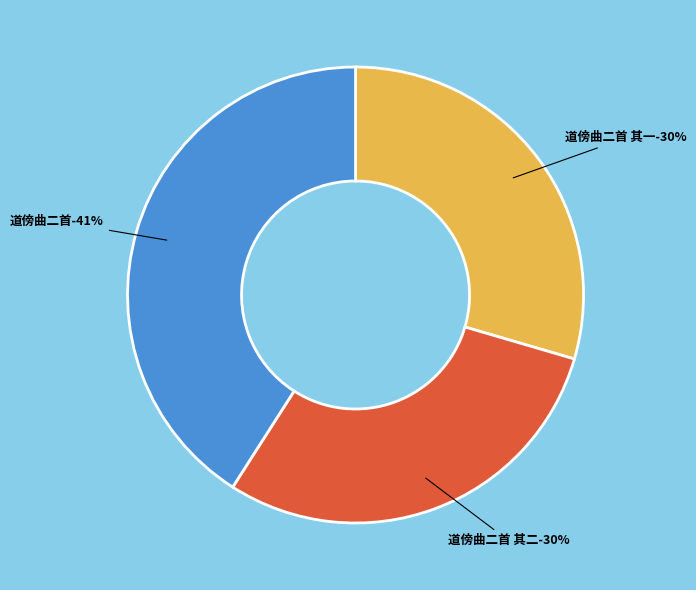

Is there any slice that represents more than half of the pie?

No